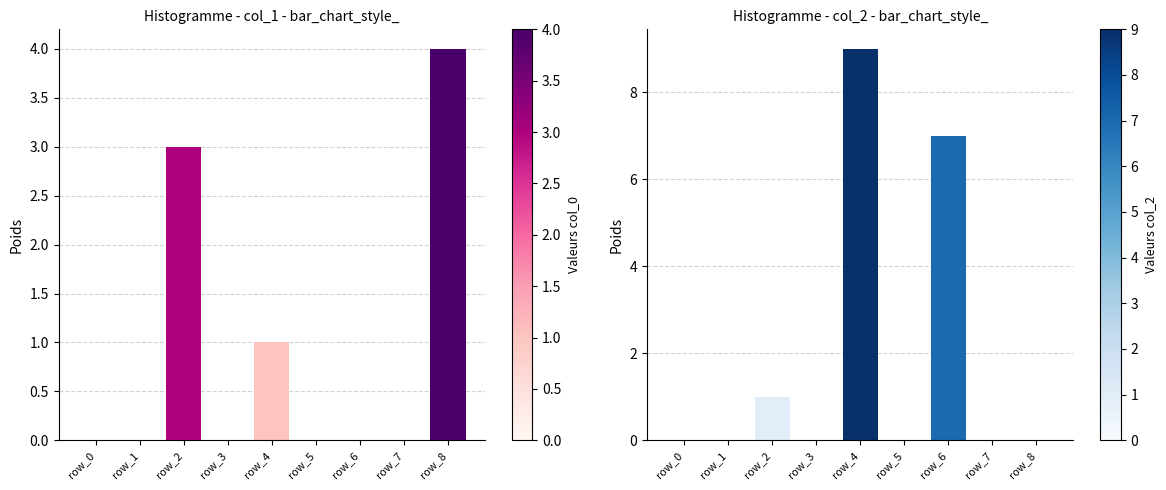

How many groups of bars are there?

9